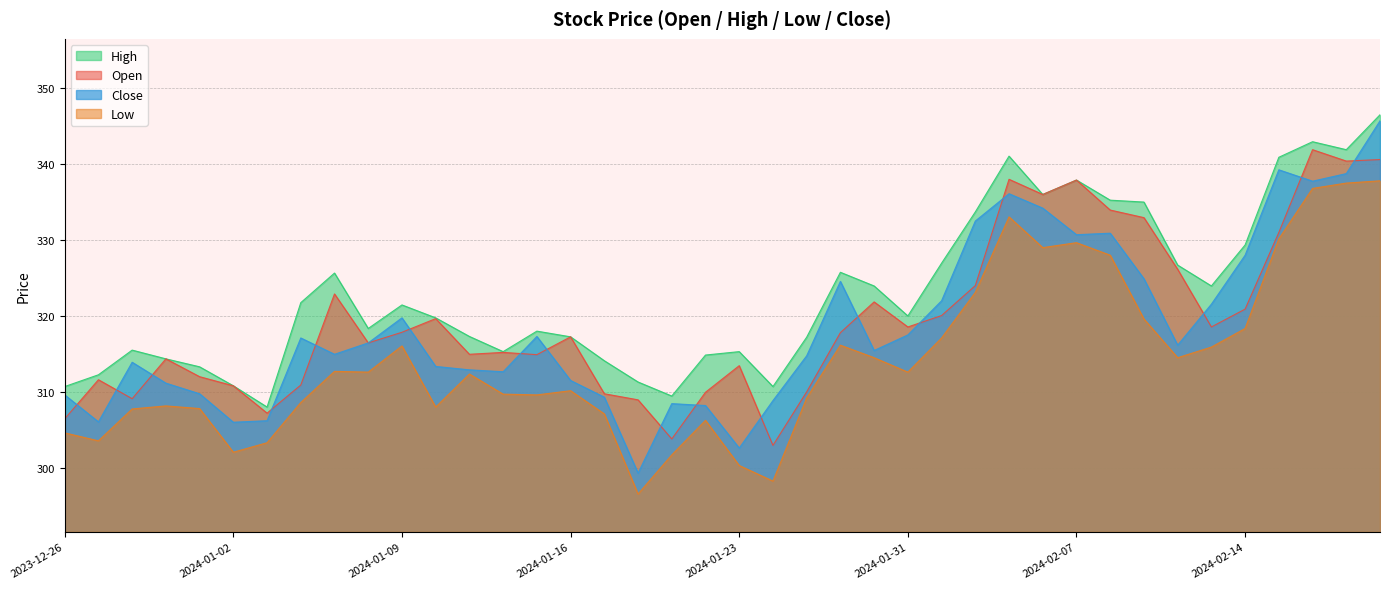

At which category is the sum across all series the highest?

2024-02-20